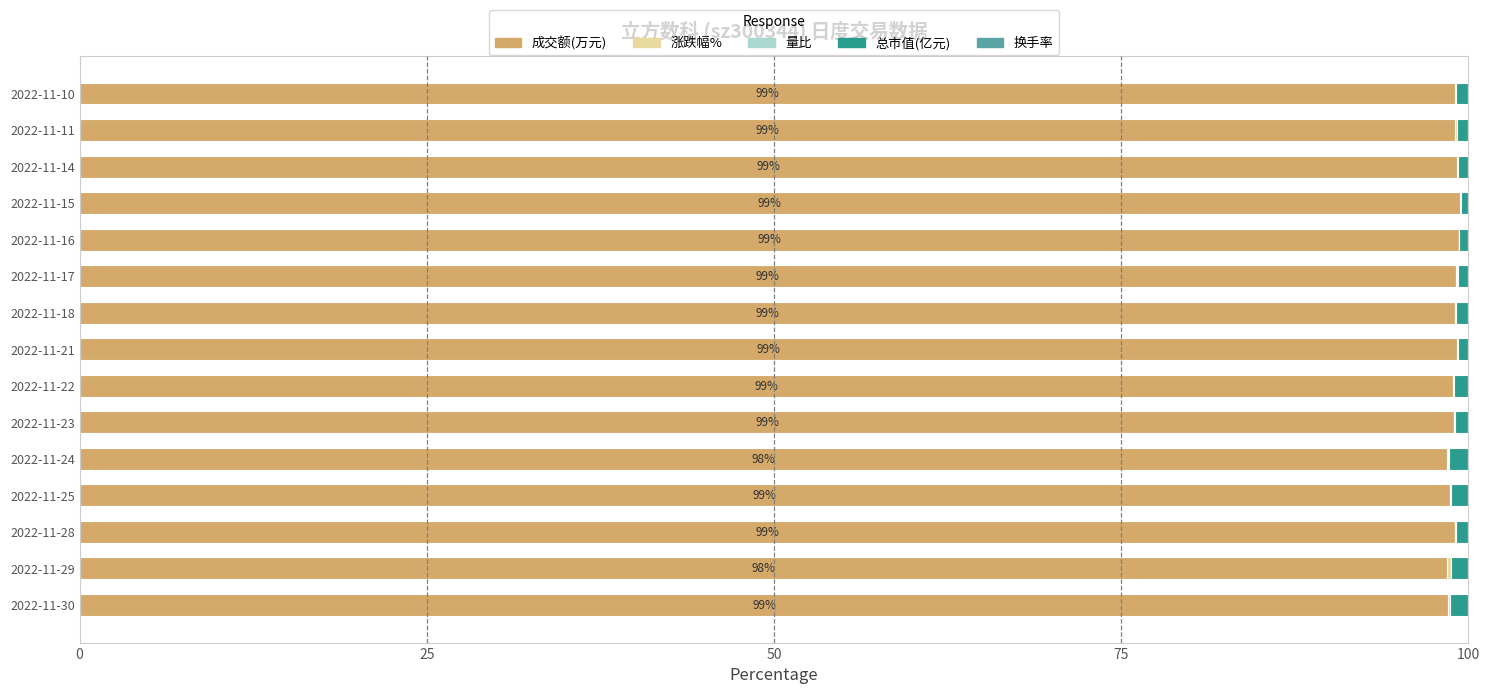

True or false: 成交额(万元) has a value of 99.1 at 2022-11-28.

True